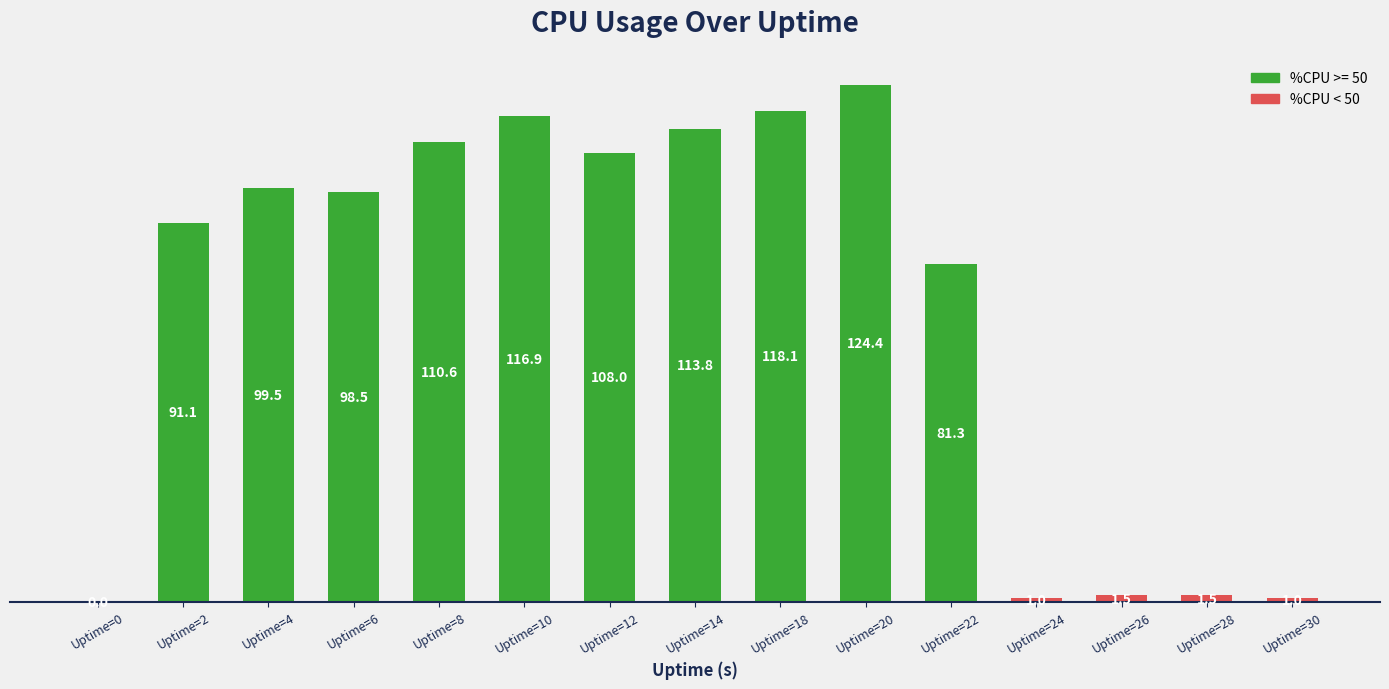

What is the sum of the values at Uptime=2 and Uptime=8?

201.7